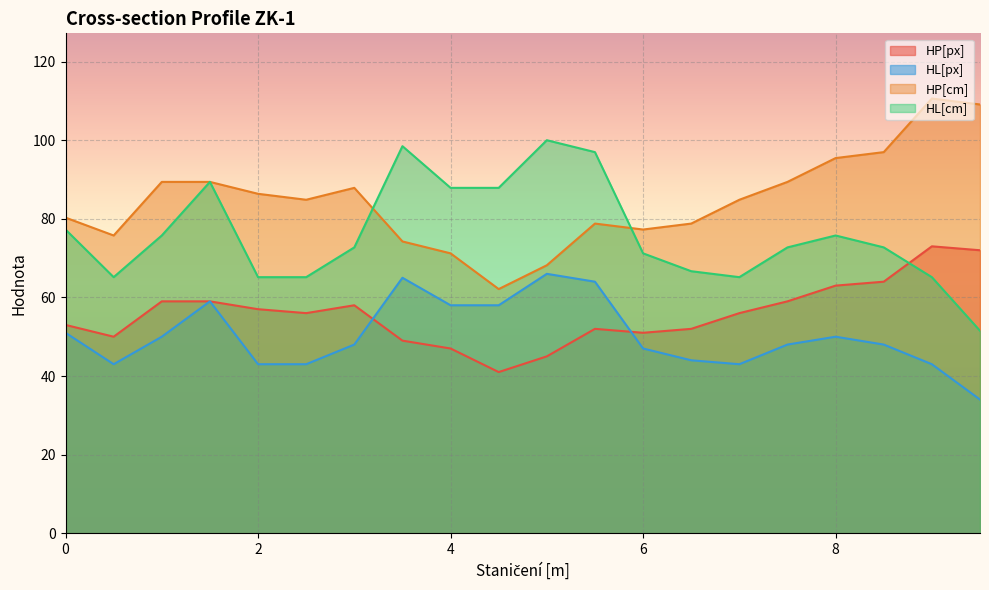

At how many categories does at least one series exceed 36?

20